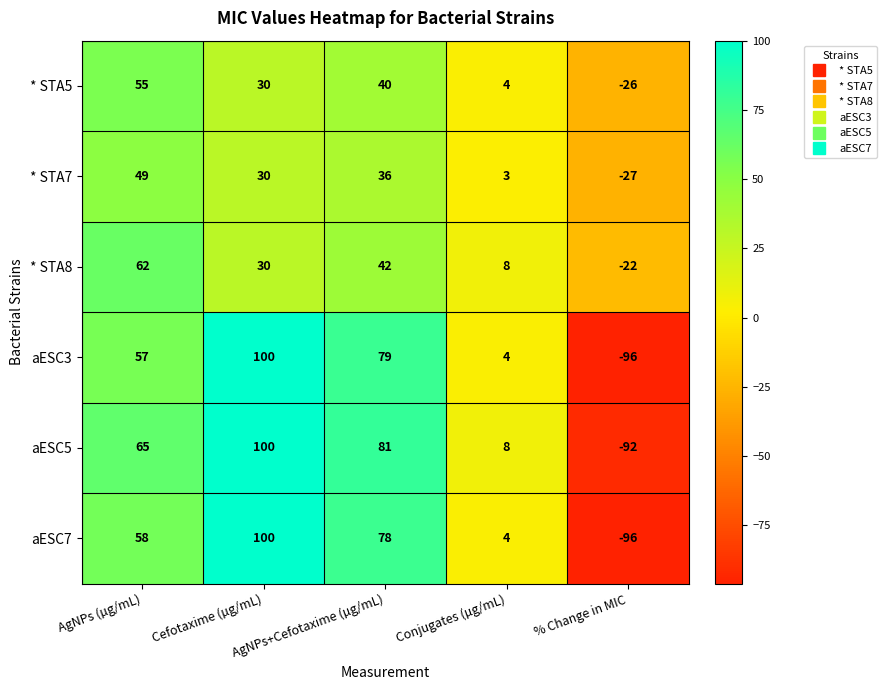

What is the spread (max minus min) of values at % Change in MIC?

74